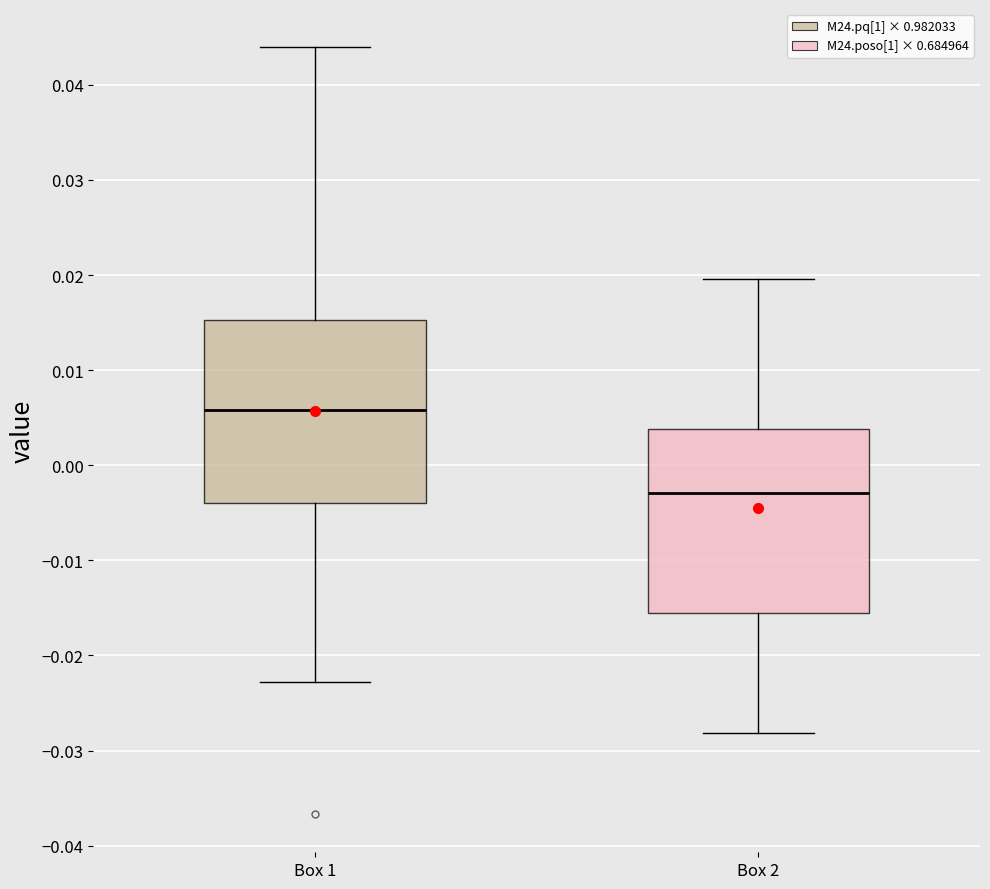

Reading left to right, read every box against the y-axis: the position of its median line, the range the box covers, and the ends of its whiskers. The values are not printed on the chart, so give them approximately, as read against the axis.

Box 1: median 0.006, box -0.004 to 0.015, whiskers -0.023 to 0.044
Box 2: median -0.003, box -0.016 to 0.004, whiskers -0.028 to 0.020